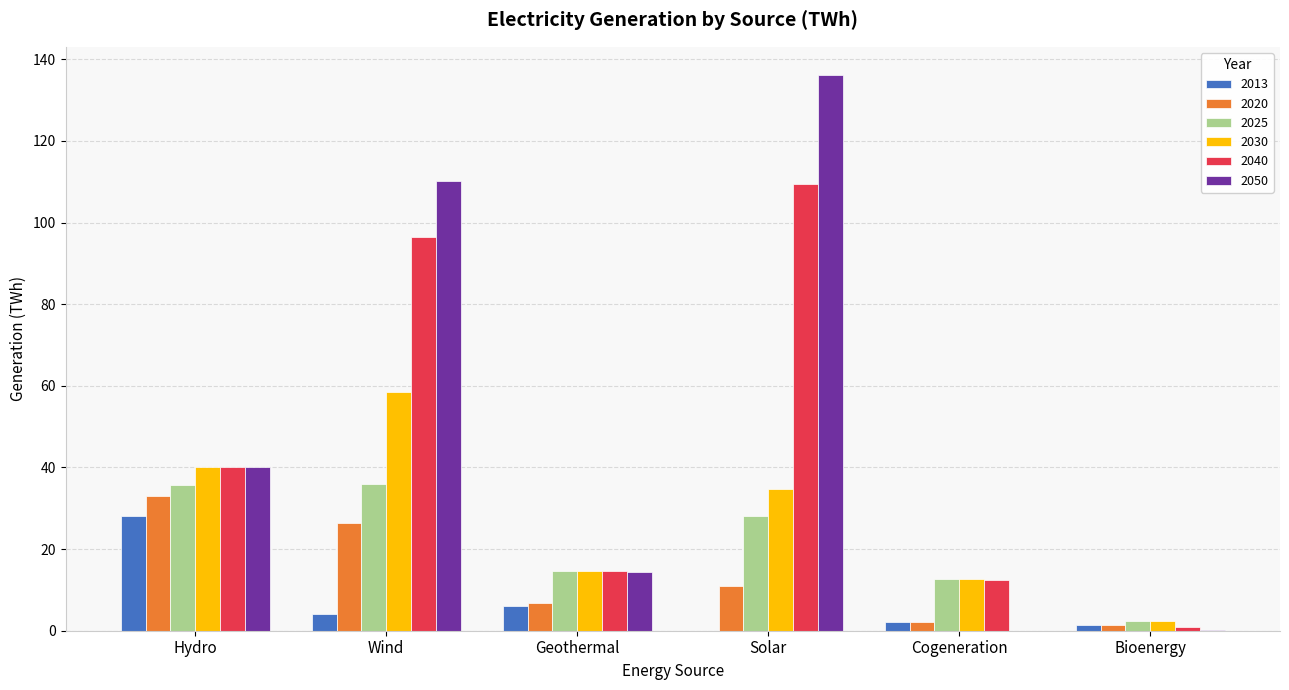

True or false: 2020 has a value of 46.6 at Hydro.

False